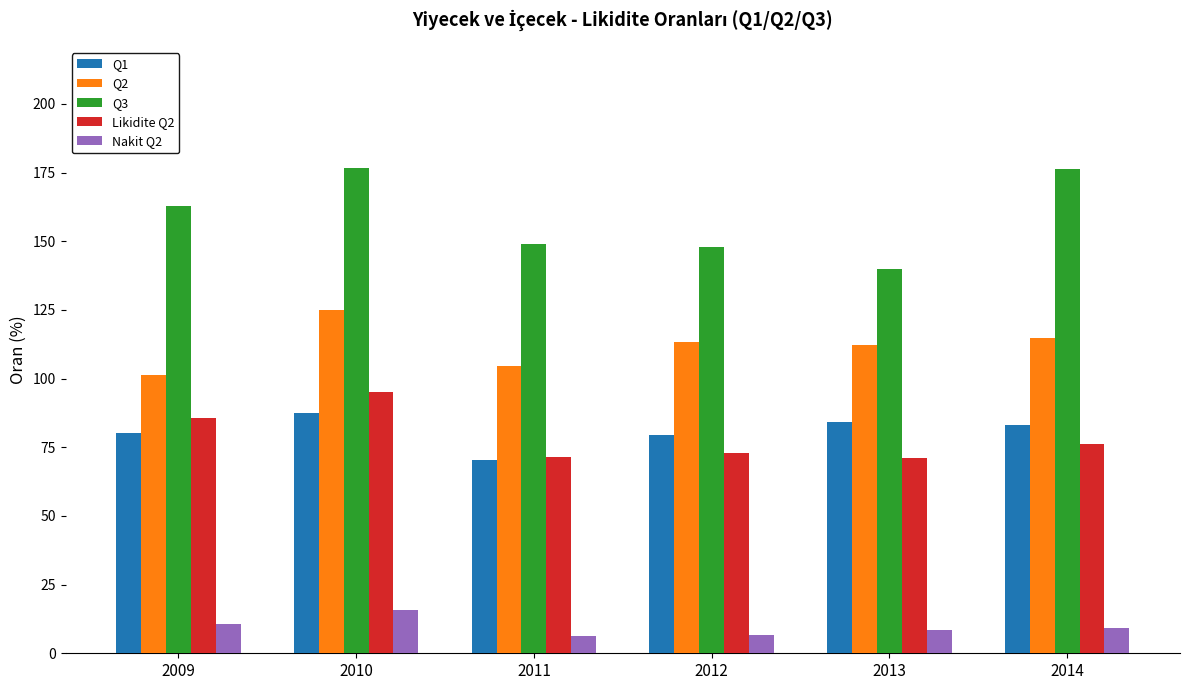

Are the bars horizontal?

No